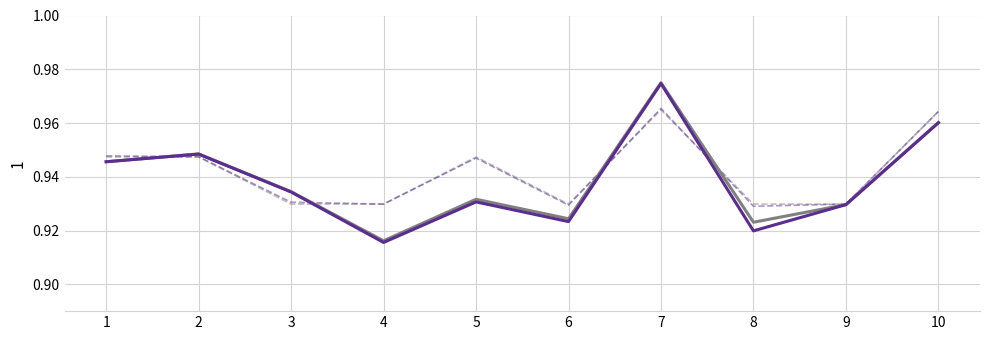

What is the total value across all series at 5?

3.8